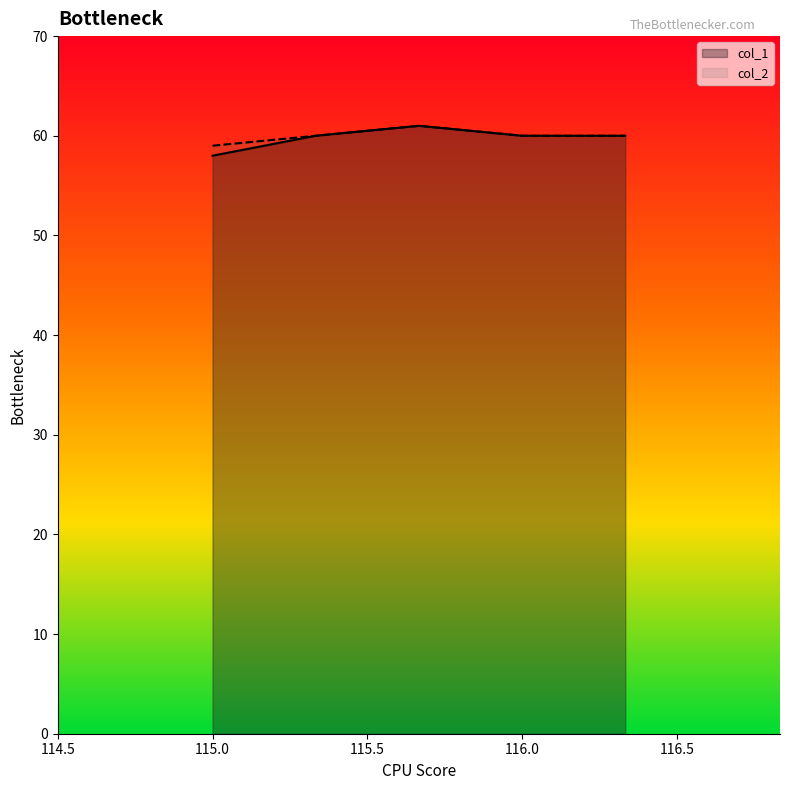

True or false: col_1 and col_2 cross at least once.

False